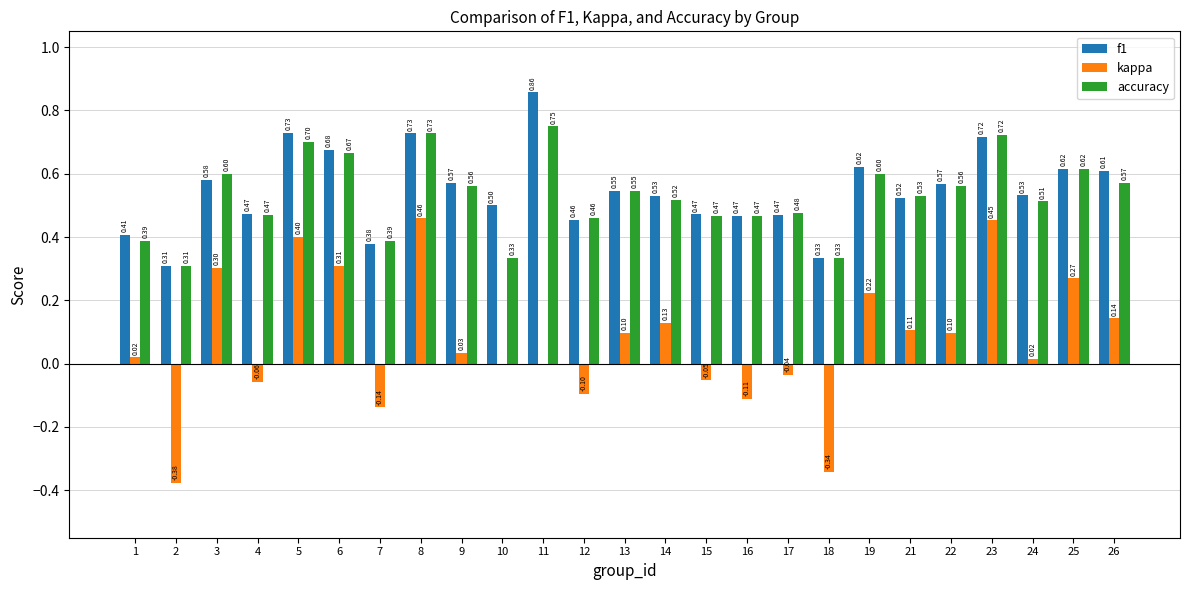

Are the bars grouped side by side (vs. stacked)?

Yes